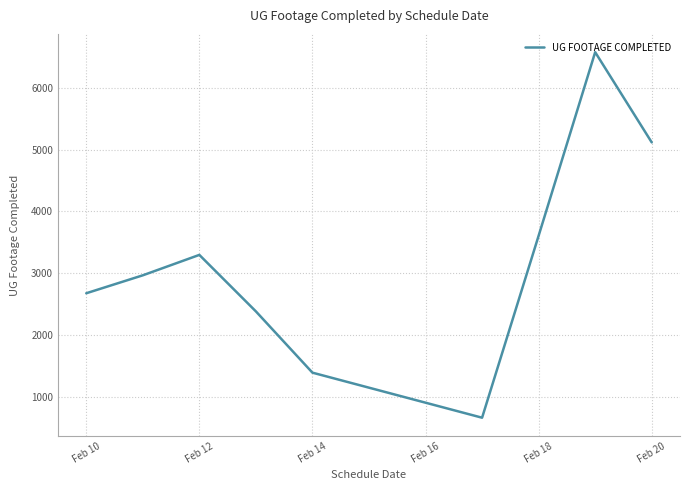

What is the minimum value shown in the chart?

666